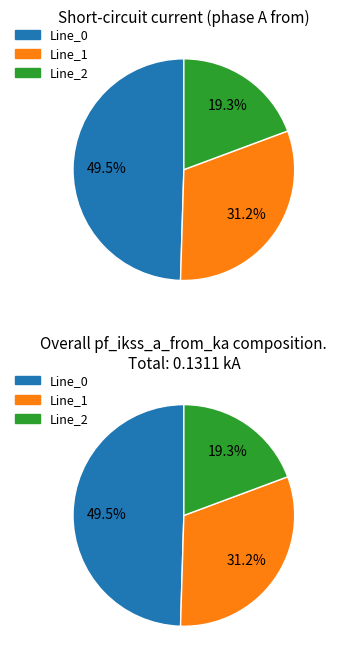

Rank the categories by value from highest to lowest.

Line_0, Line_1, Line_2